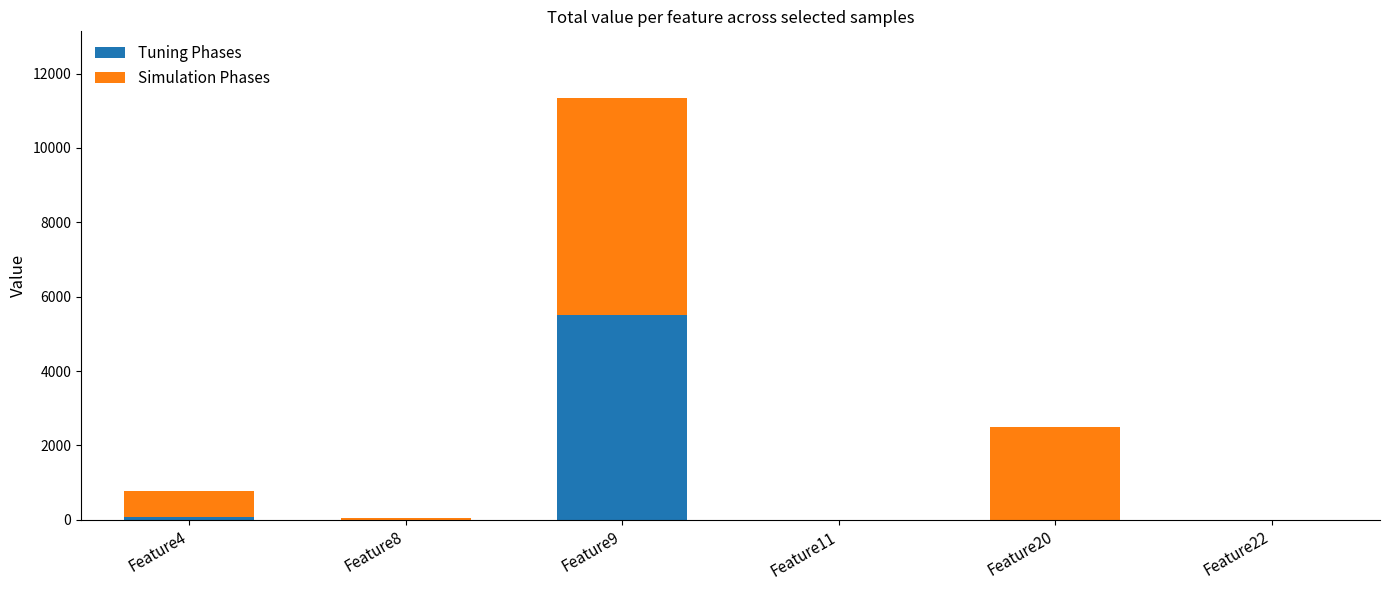

Reading left to right, what are the values for Tuning Phases?

Feature4=64	Feature8=0	Feature9=5519	Feature11=0	Feature20=0	Feature22=0